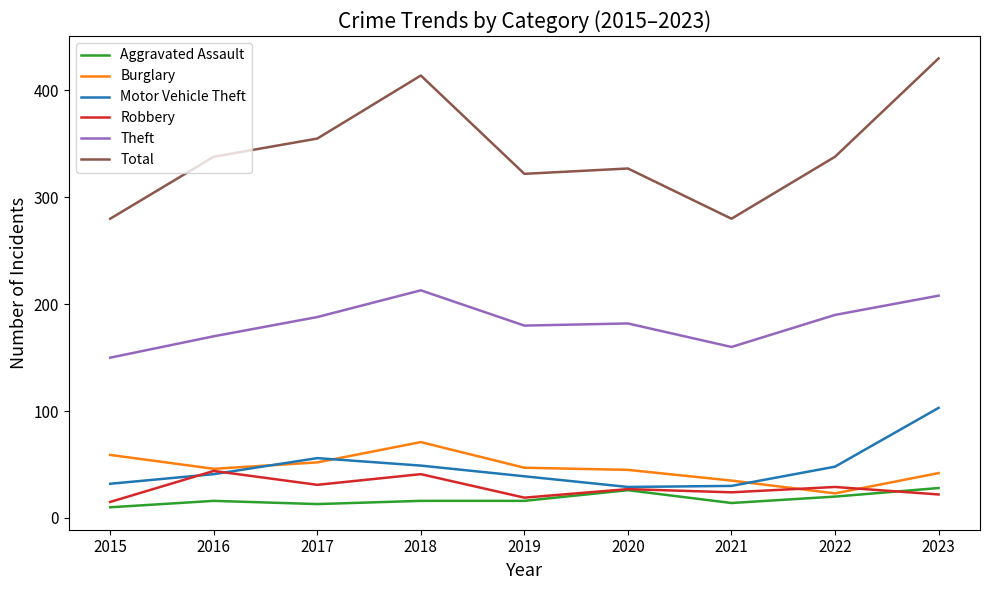

Does the chart display data point markers on the line(s)?

No